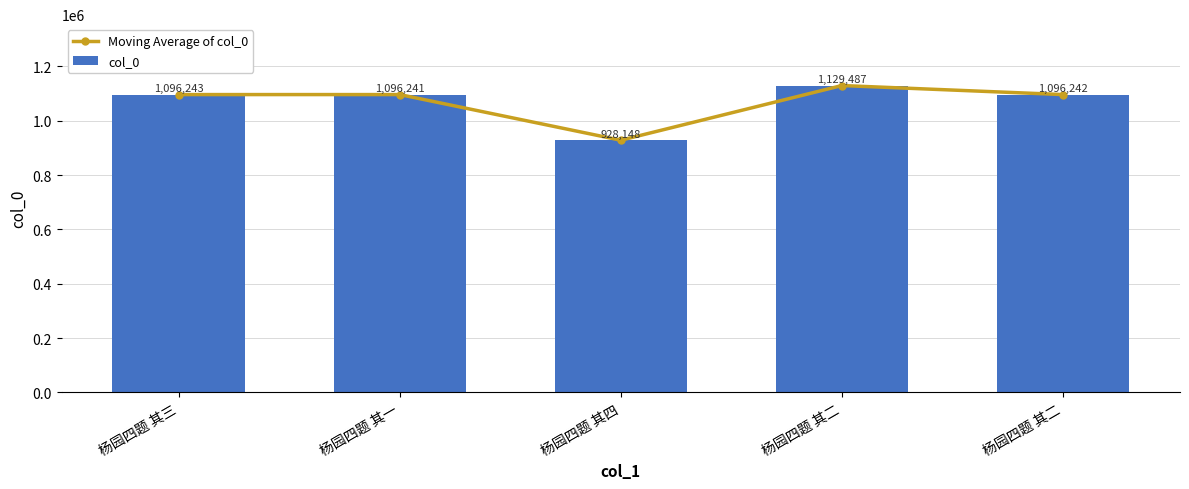

What is the maximum value for col_0?

1129487